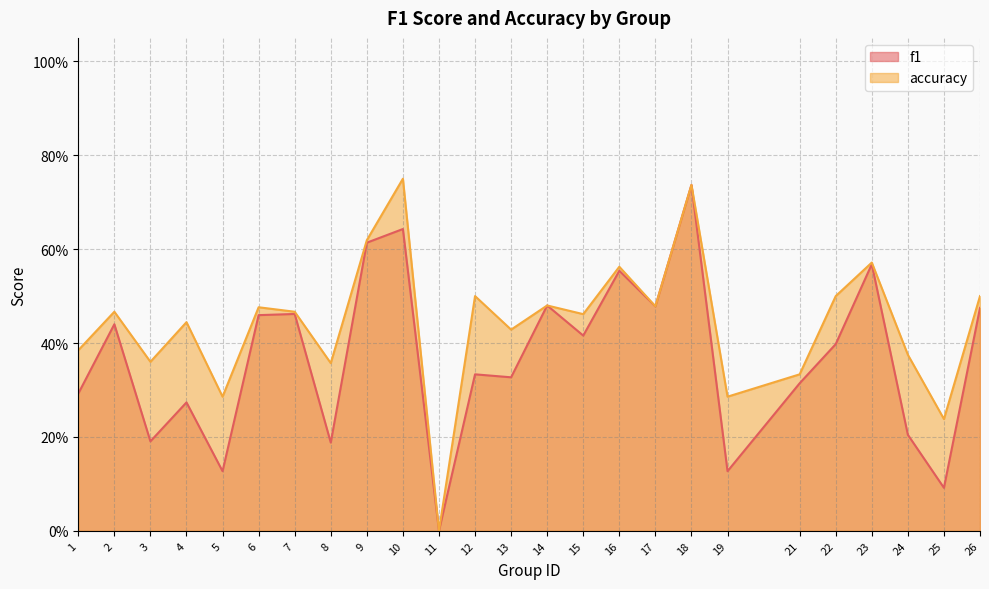

Count the number of categories in the chart.

25